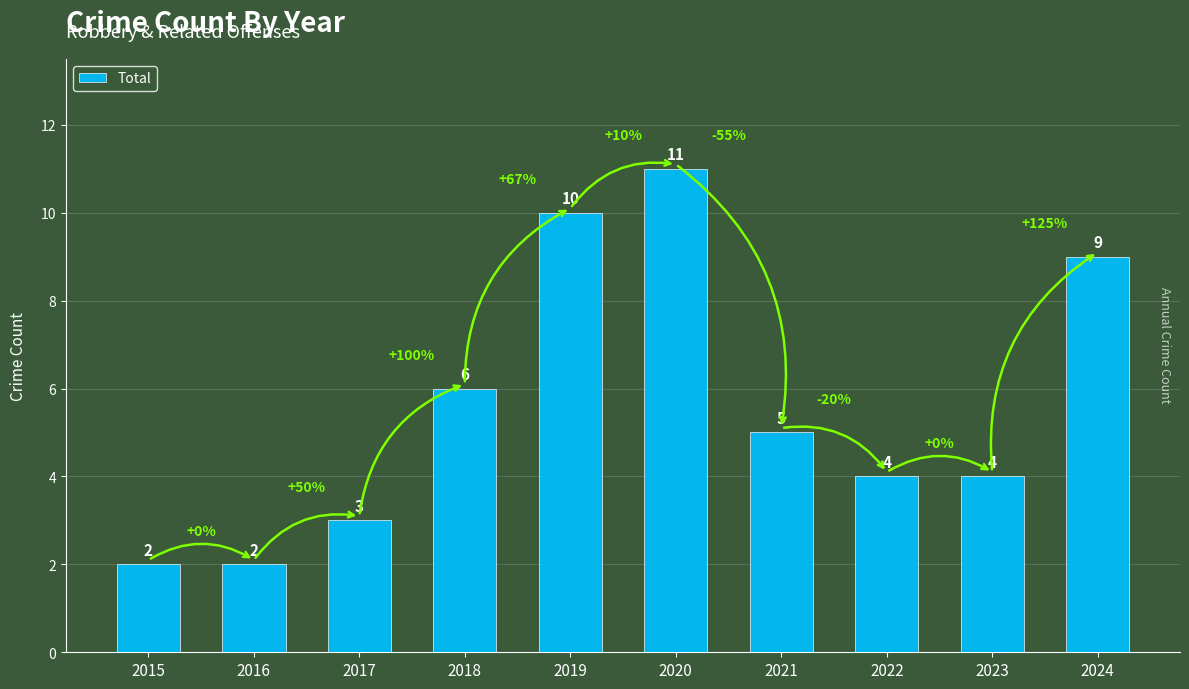

Read the value at 2015.

2